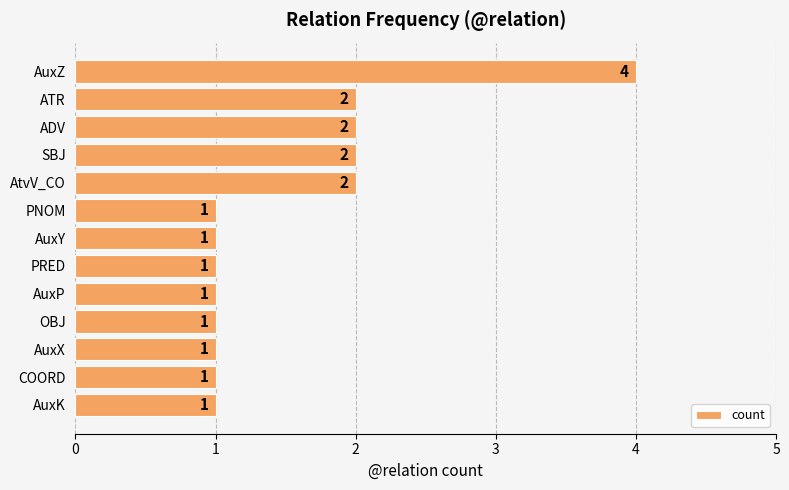

Which category has the highest value across all series?

AuxZ